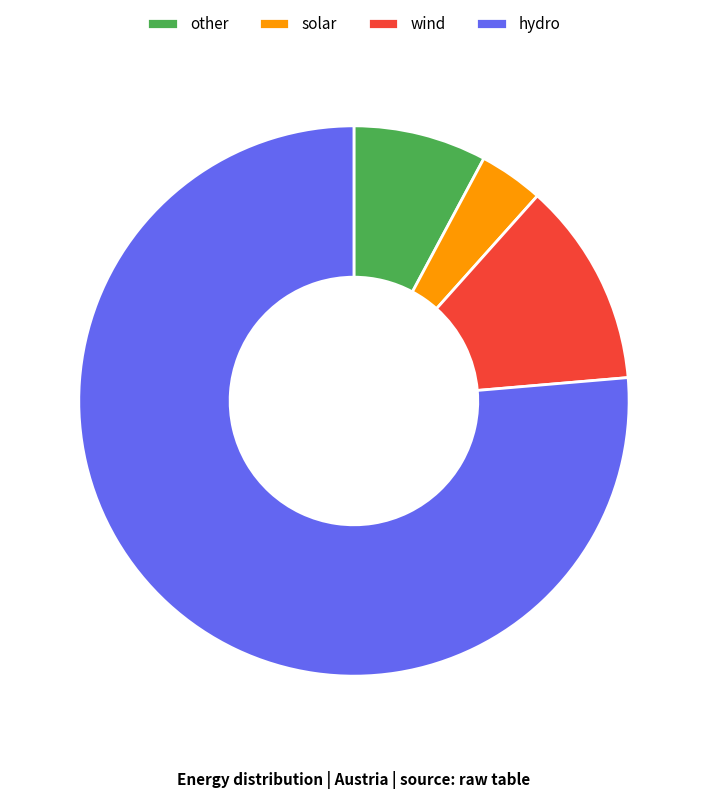

What is the largest slice in the pie chart?

hydro